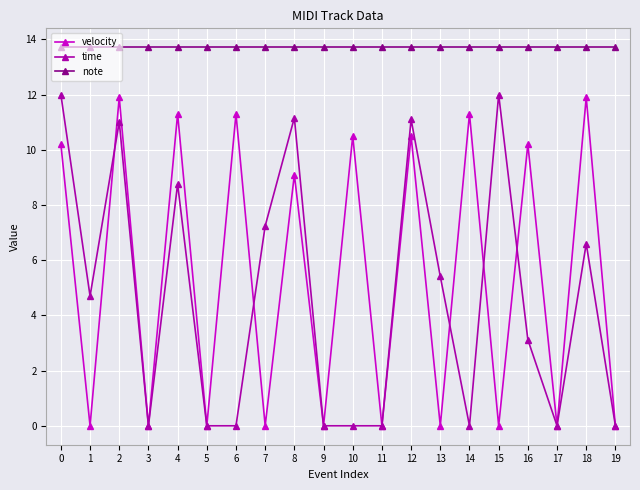

Where is the first local minimum for time?

1